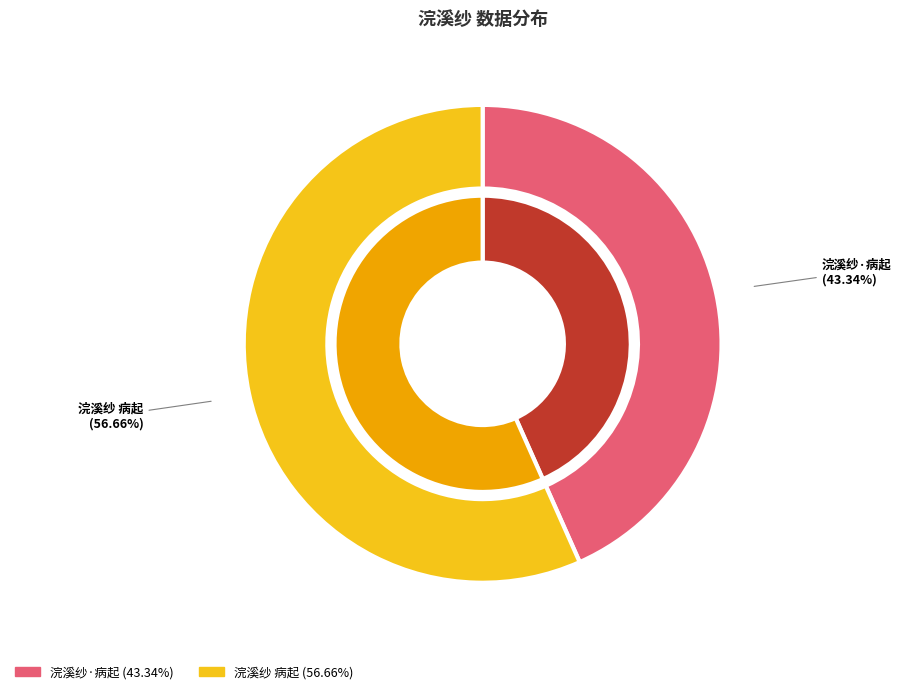

The 浣溪纱·病起 slice represents 30% of the pie. True or false?

False